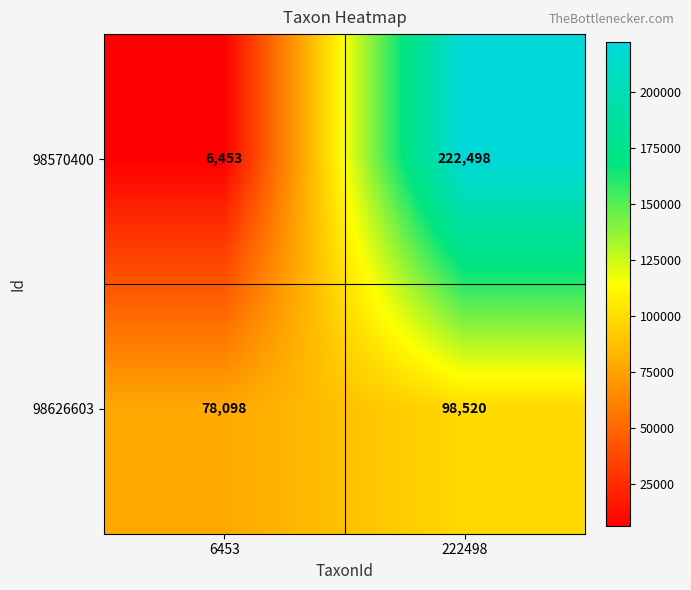

At which label does 98570400 reach its peak?

222498